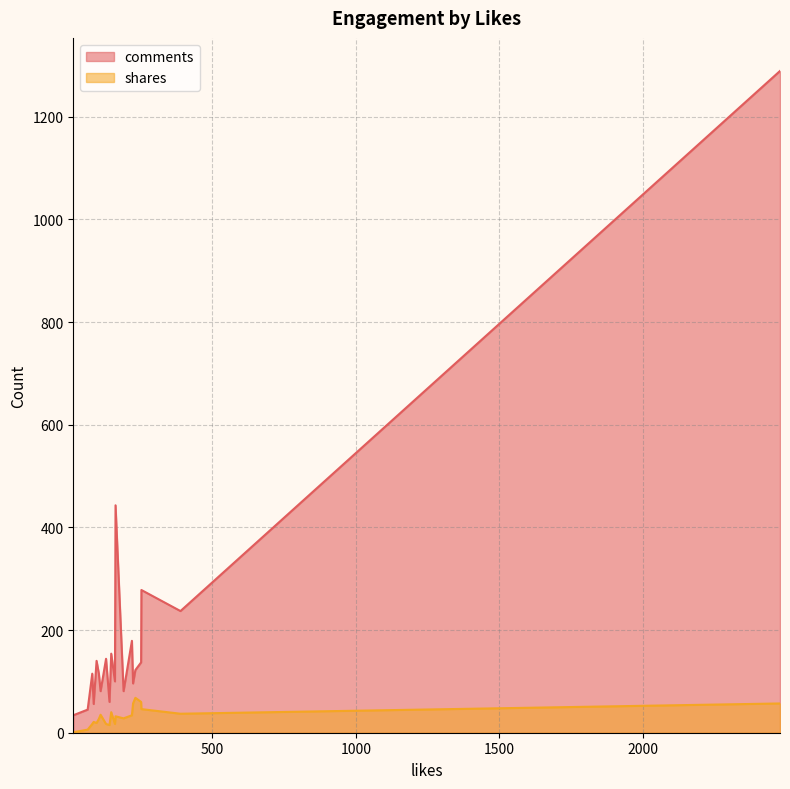

Which series has the widest spread of values?

comments